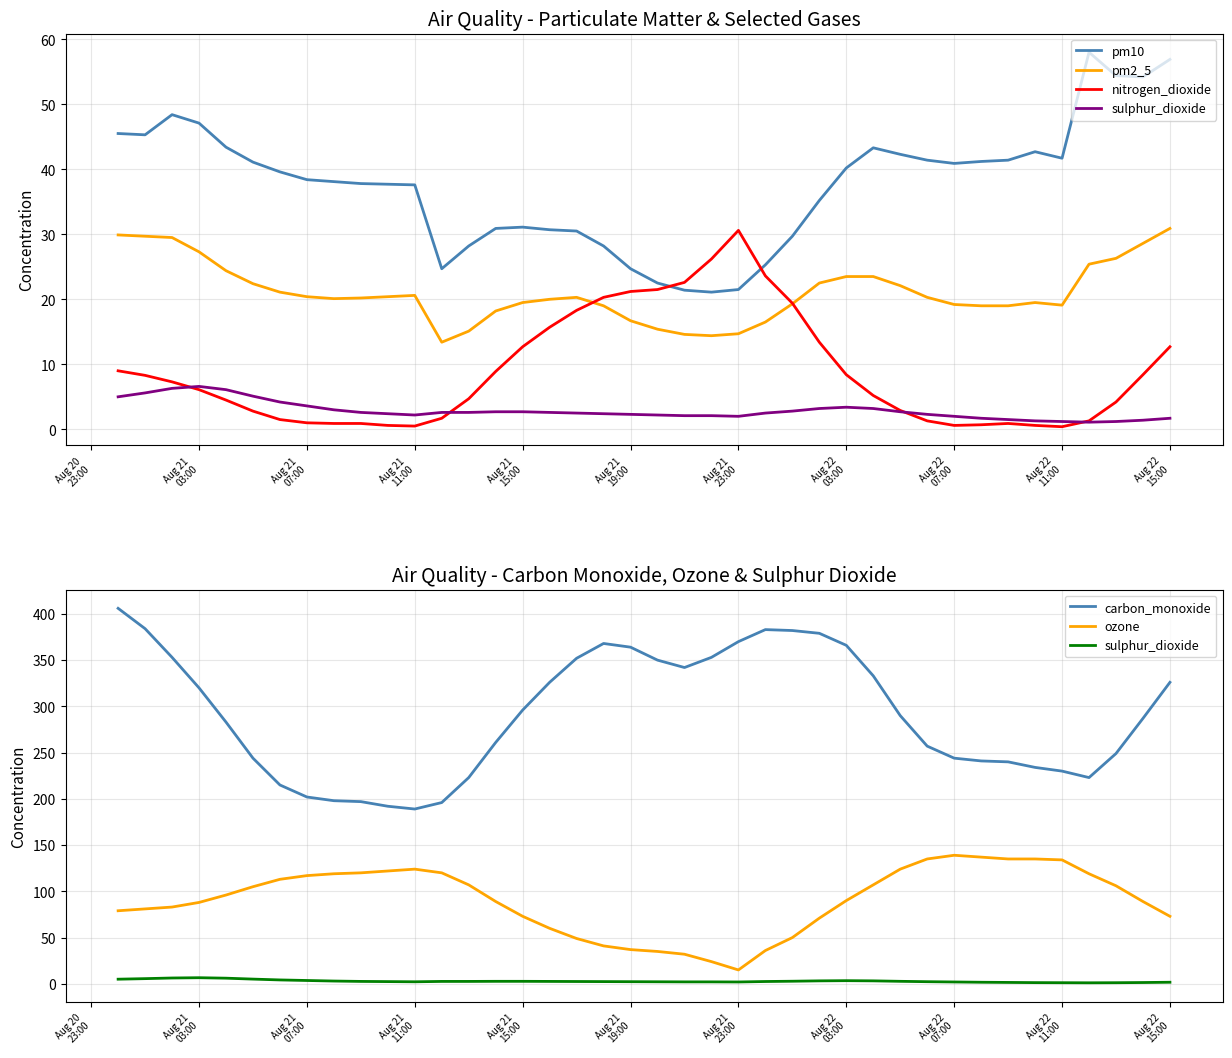

Which series has the largest range (max minus min)?

carbon_monoxide